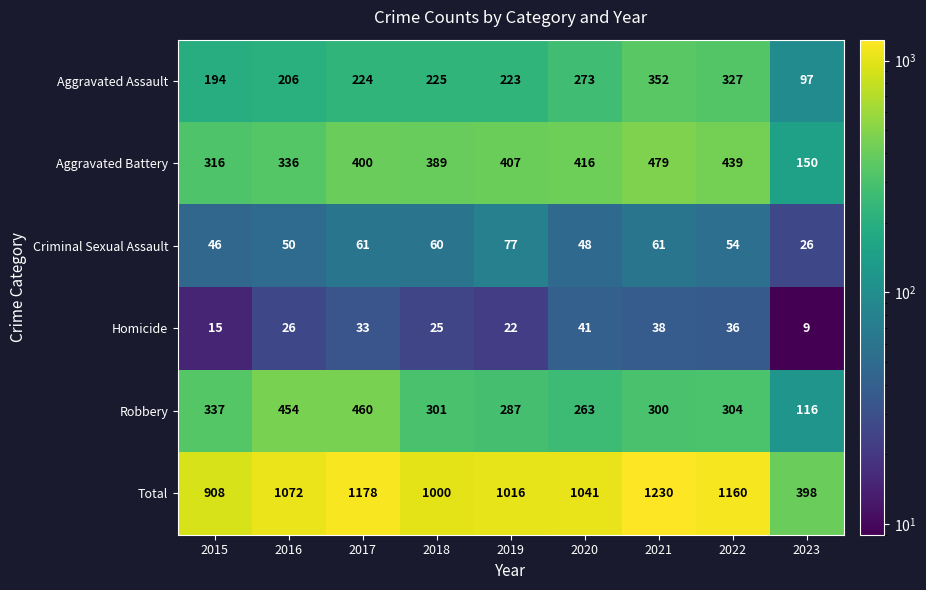

What is the sum of the Total values at 2023 and 2022?

1558